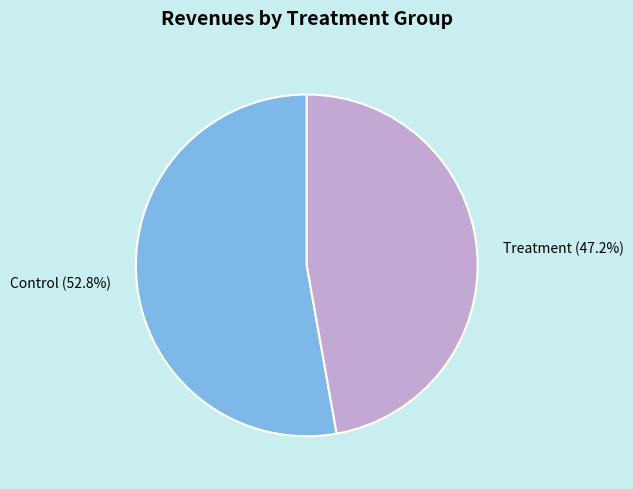

To the nearest percent, what is the difference between the Control and Treatment slice percentages?

6%